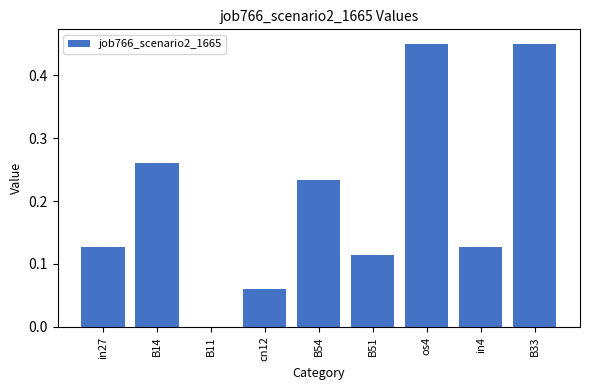

Which has a higher value, B33 or in4?

B33